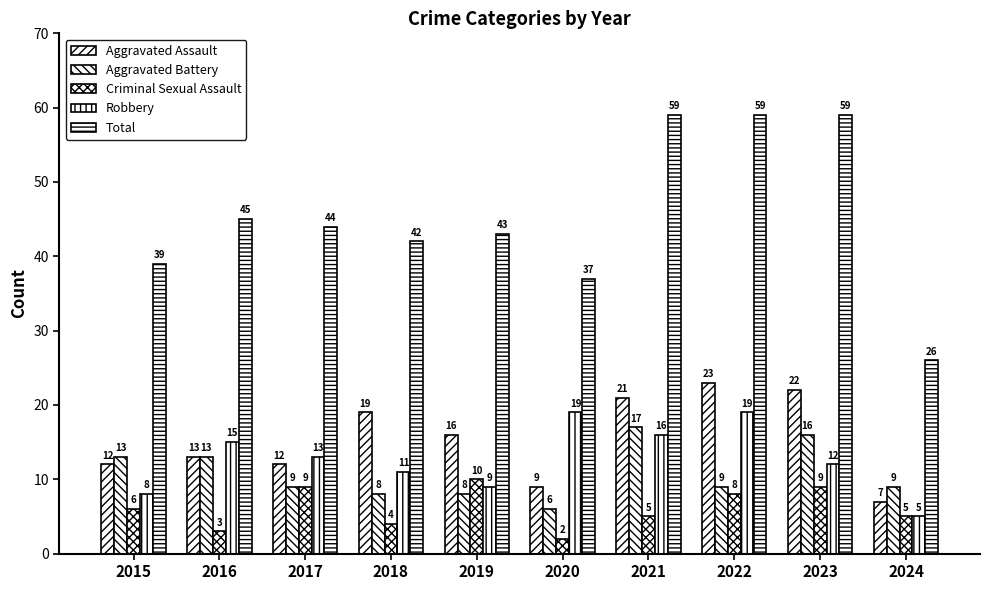

At which label does Total reach its peak?

2021